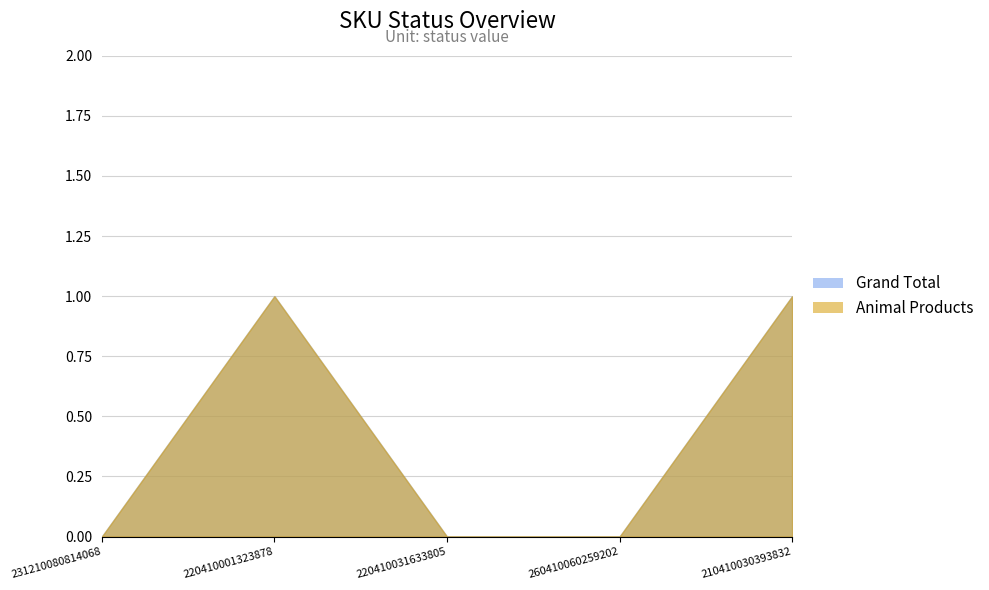

At how many categories does at least one series exceed 0?

2